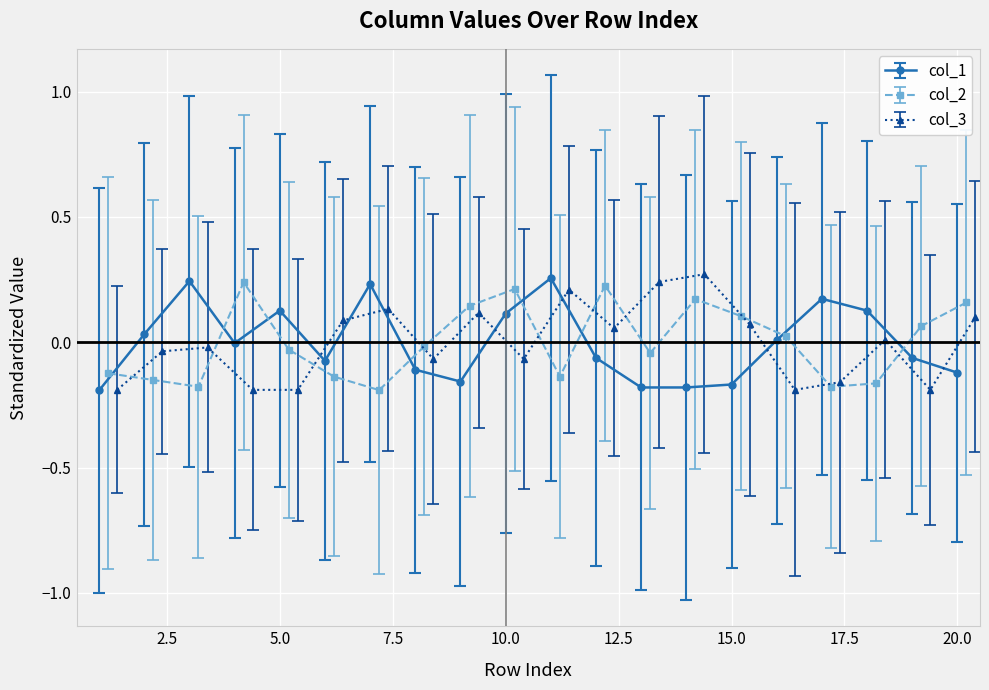

Reading right to left, transcribe all the data shown in this chart.

col_1: -0.1	-0.1	0.1	0.2	0.0	-0.2	-0.2	-0.2	-0.1	0.3	0.1	-0.2	-0.1	0.2	-0.1	0.1	-0.0	0.2	0.0	-0.2
col_2: 0.2	0.1	-0.2	-0.2	0.0	0.1	0.2	-0.0	0.2	-0.1	0.2	0.1	-0.0	-0.2	-0.1	-0.0	0.2	-0.2	-0.2	-0.1
col_3: 0.1	-0.2	0.0	-0.2	-0.2	0.1	0.3	0.2	0.1	0.2	-0.1	0.1	-0.1	0.1	0.1	-0.2	-0.2	-0.0	-0.0	-0.2